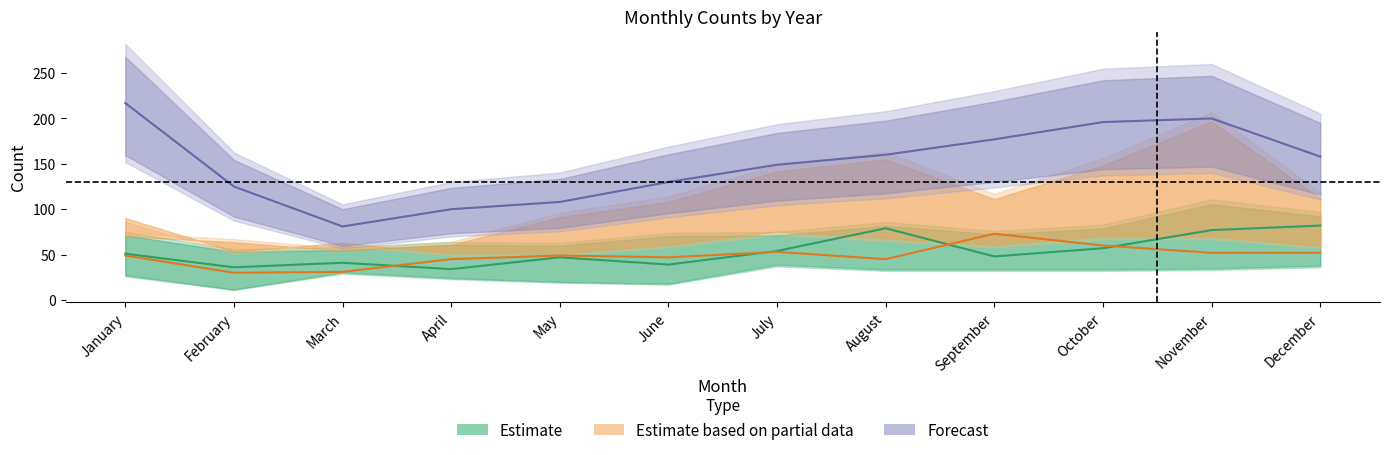

Which series has the widest spread of values?

Forecast